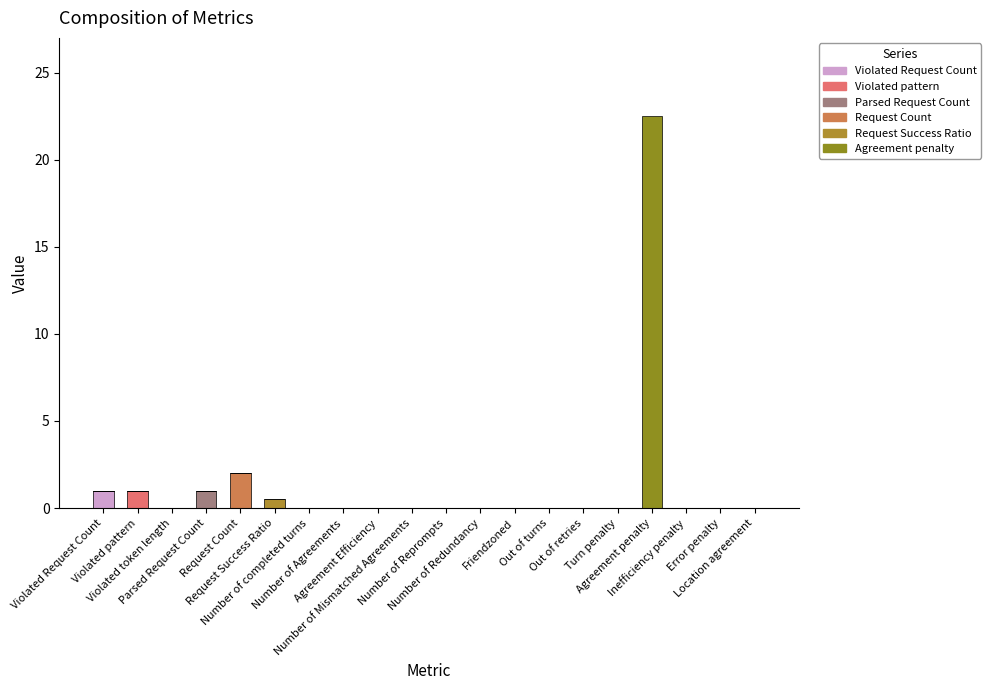

Is it true that Violated Request Count equals 0.0 at Out of turns?

True